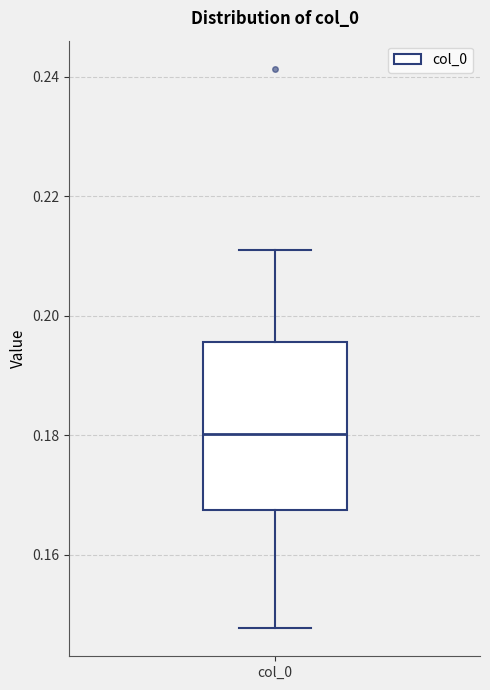

Where does the upper whisker of the box for col_0 end on the y-axis? The values are not printed on the chart, so give them approximately, as read against the axis.

0.212